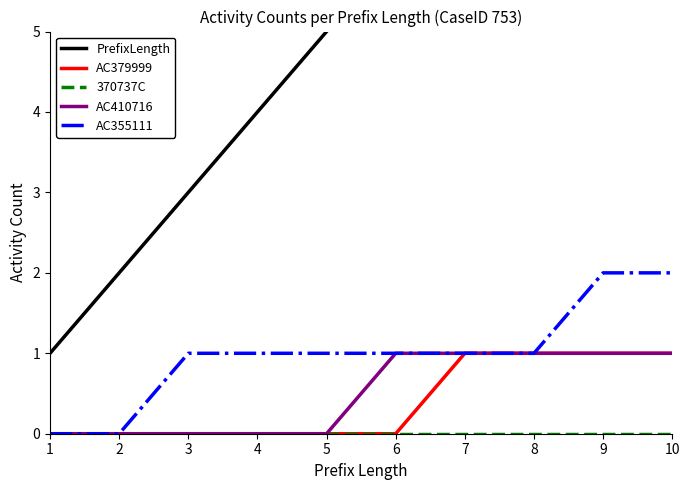

What are all the series names shown in the legend?

PrefixLength, AC379999, 370737C, AC410716, AC355111